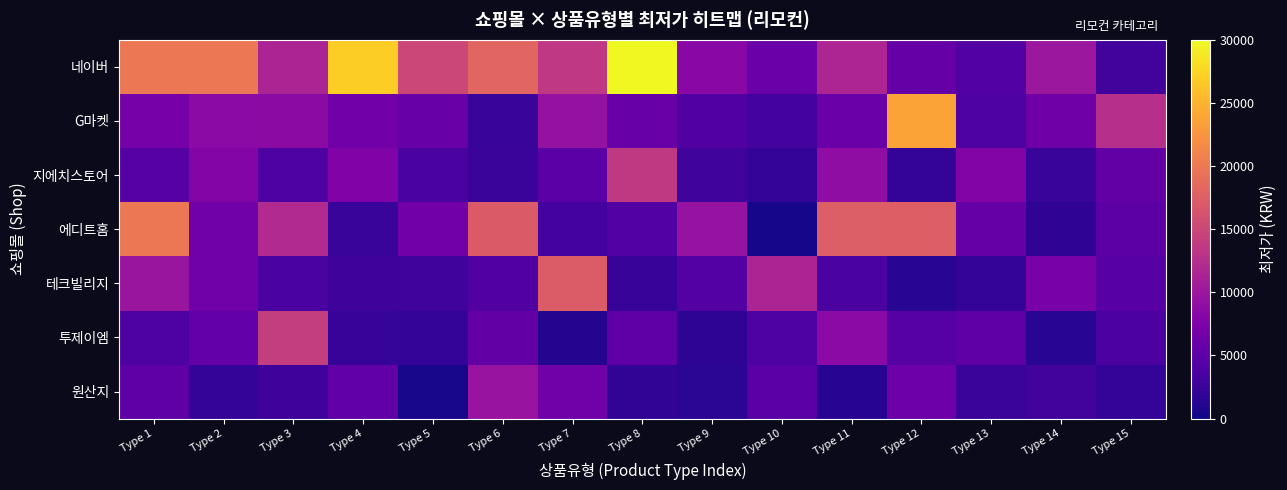

Reading left to right, list all the values displayed in this chart.

네이버: Type 1=19900.0	Type 2=19900.0	Type 3=11440.0	Type 4=27000.0	Type 5=15000.0	Type 6=18150.0	Type 7=13500.0	Type 8=29900.0	Type 9=8370.0	Type 10=6017.0	Type 11=11580.0	Type 12=5670.0	Type 13=4280.0	Type 14=10040.0	Type 15=3120.0
G마켓: Type 1=7000.0	Type 2=8600.0	Type 3=8760.0	Type 4=6585.0	Type 5=5865.2	Type 6=2404.3	Type 7=9422.0	Type 8=5843.1	Type 9=4112.2	Type 10=3235.2	Type 11=6070.8	Type 12=23714.4	Type 13=4014.8	Type 14=6388.2	Type 15=12578.7
지에치스토어: Type 1=4500.0	Type 2=8000.0	Type 3=3998.9	Type 4=7632.1	Type 5=3717.0	Type 6=2488.9	Type 7=4796.3	Type 8=13603.2	Type 9=3025.9	Type 10=2145.1	Type 11=8993.4	Type 12=2200.2	Type 13=7936.6	Type 14=2351.7	Type 15=5470.9
에디트홈: Type 1=19900.0	Type 2=6486.8	Type 3=12049.9	Type 4=2429.3	Type 5=6677.8	Type 6=17054.8	Type 7=3249.2	Type 8=4268.0	Type 9=9560.3	Type 10=431.3	Type 11=17452.3	Type 12=17513.8	Type 13=5696.5	Type 14=1831.7	Type 15=4959.3
테크빌리지: Type 1=9900.0	Type 2=6467.5	Type 3=3715.6	Type 4=2817.4	Type 5=2953.7	Type 6=4189.3	Type 7=17126.6	Type 8=2228.0	Type 9=4389.1	Type 10=11411.9	Type 11=3648.2	Type 12=1484.8	Type 13=2061.6	Type 14=7031.4	Type 15=4665.0
투제이엠: Type 1=3900.0	Type 2=5614.8	Type 3=14116.5	Type 4=2265.0	Type 5=2056.4	Type 6=5415.3	Type 7=1166.1	Type 8=5200.0	Type 9=1722.9	Type 10=3971.6	Type 11=8581.6	Type 12=4526.1	Type 13=5087.8	Type 14=1441.1	Type 15=3779.6
원산지: Type 1=5200.0	Type 2=2164.9	Type 3=2924.1	Type 4=5363.4	Type 5=491.8	Type 6=9698.6	Type 7=6527.0	Type 8=1935.6	Type 9=1557.7	Type 10=4712.6	Type 11=1378.9	Type 12=6234.9	Type 13=2540.1	Type 14=3126.8	Type 15=2020.7